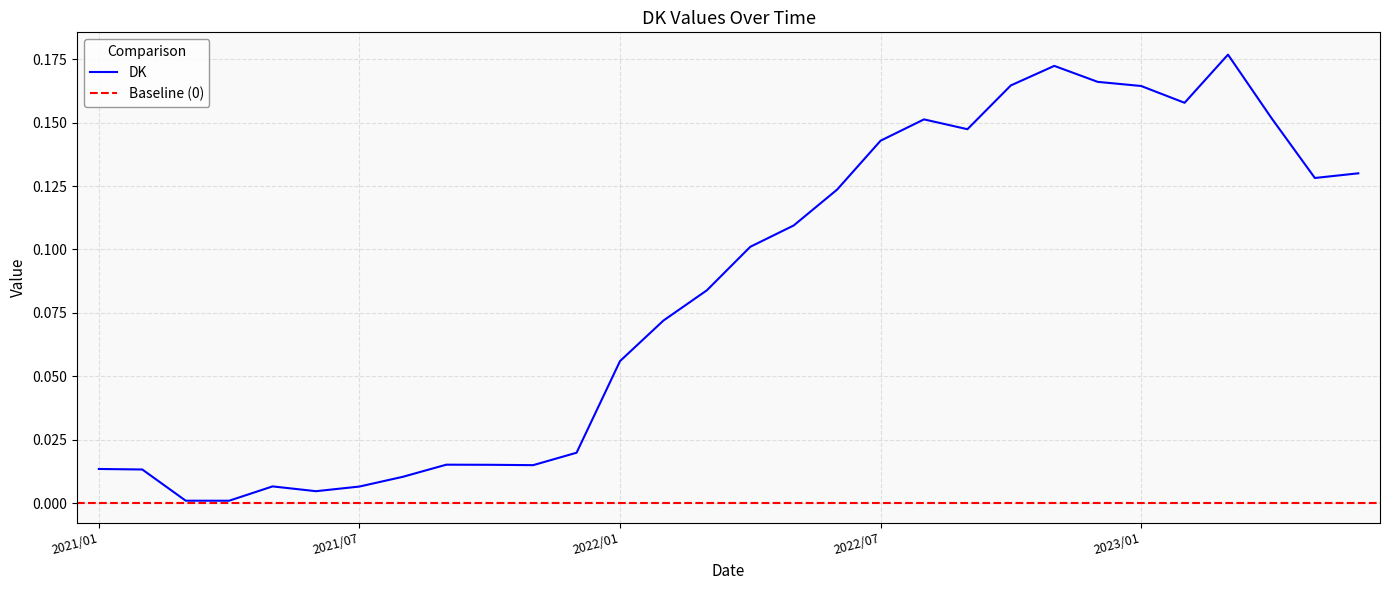

What is the difference between the values at 2022/05 and 2021/09?

0.1